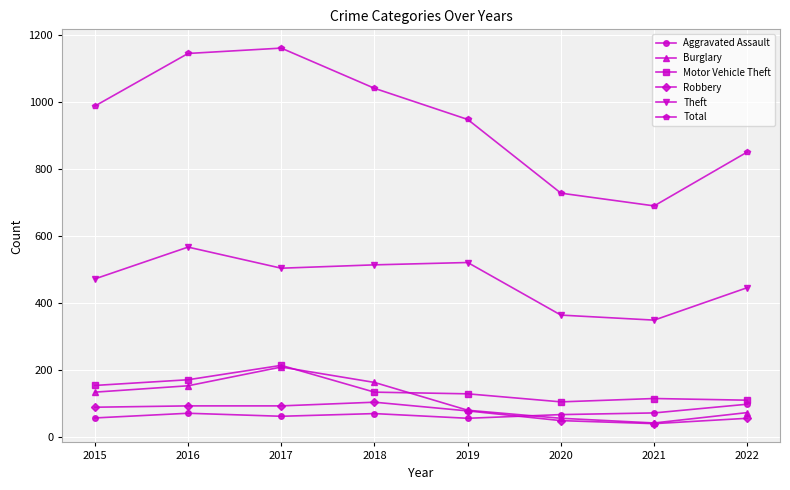

Is this an area chart (filled region under the line)?

No